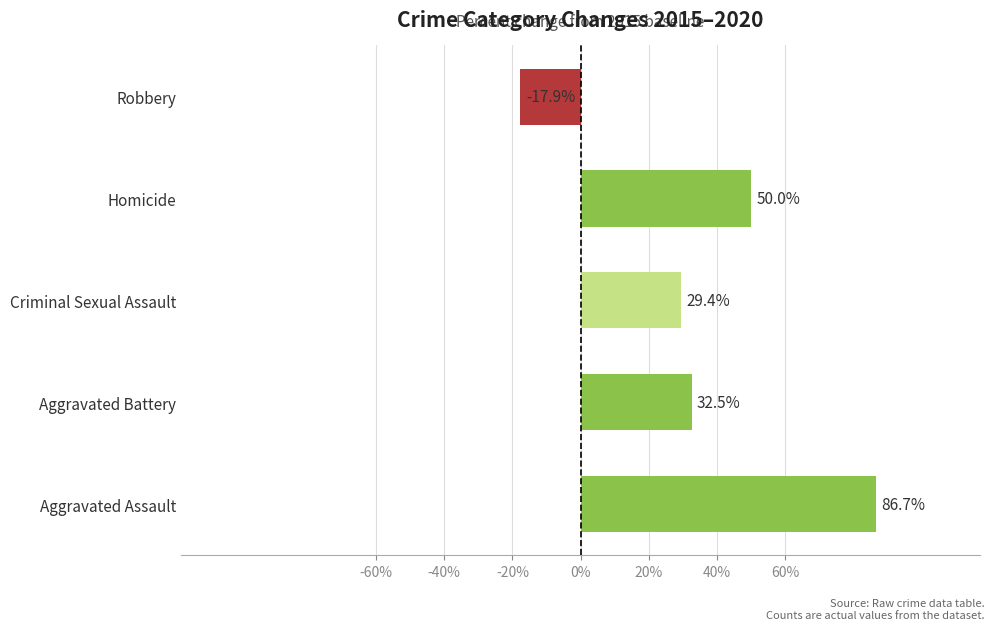

What is the approximate value at Criminal Sexual Assault?

29.4